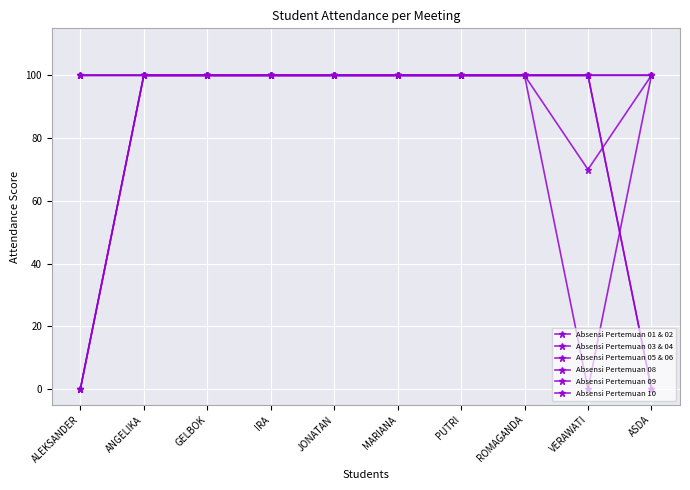

Is it true that Absensi Pertemuan 05 & 06 equals 159 at ASDA?

False